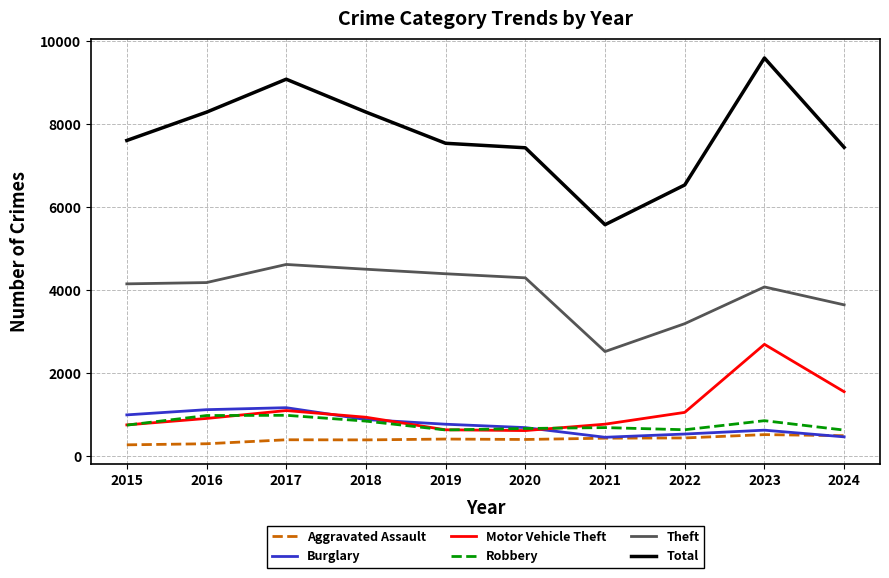

Rank the series by their maximum value, from highest to lowest.

Total, Theft, Motor Vehicle Theft, Burglary, Robbery, Aggravated Assault